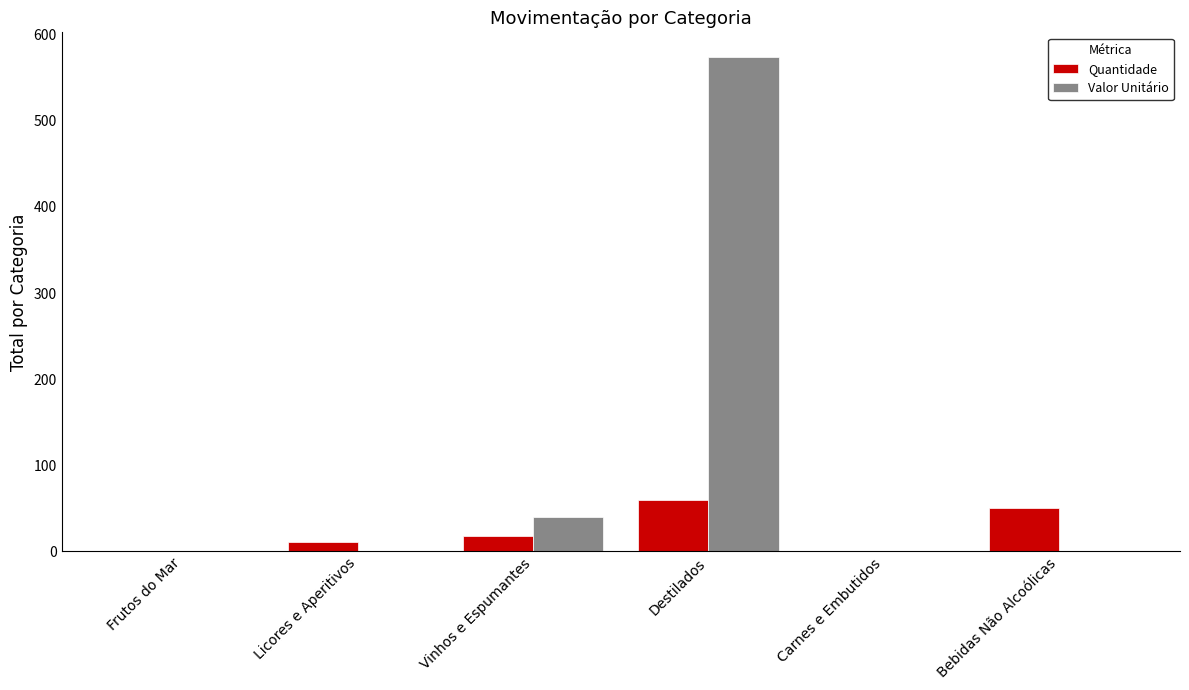

Are the bars horizontal?

No